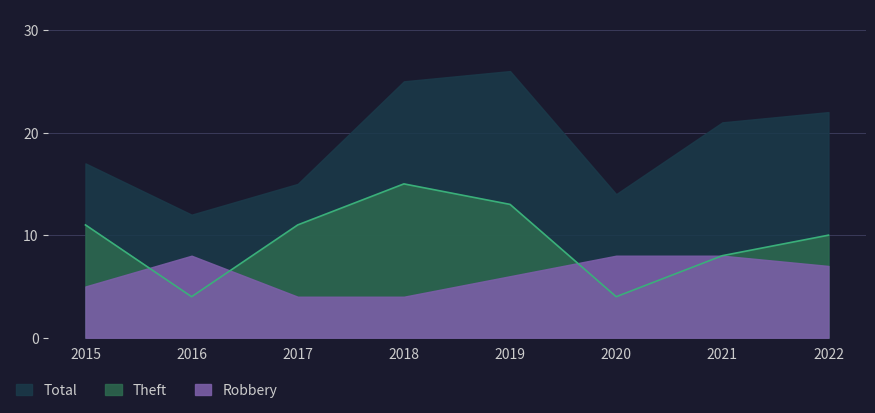

Reading right to left, extract all data points from this chart.

Robbery: 2022=7	2021=8	2020=8	2019=6	2018=4	2017=4	2016=8	2015=5
Theft: 2022=10	2021=8	2020=4	2019=13	2018=15	2017=11	2016=4	2015=11
Total: 2022=22	2021=21	2020=14	2019=26	2018=25	2017=15	2016=12	2015=17